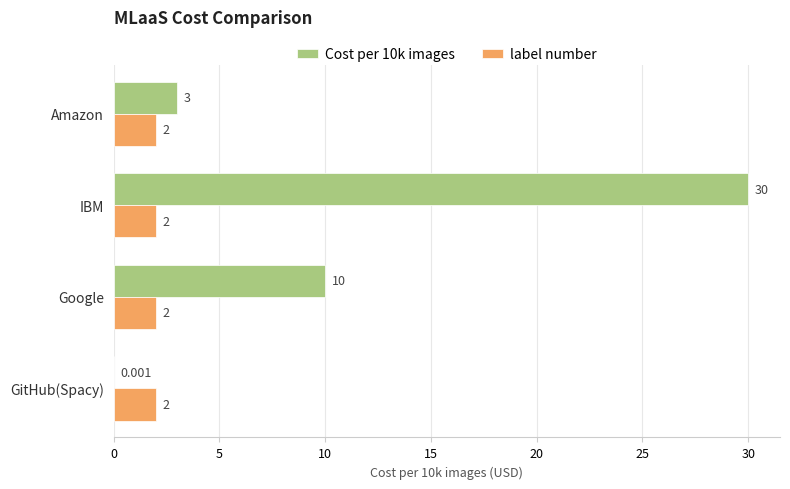

What is the maximum value shown in the chart?

30.0